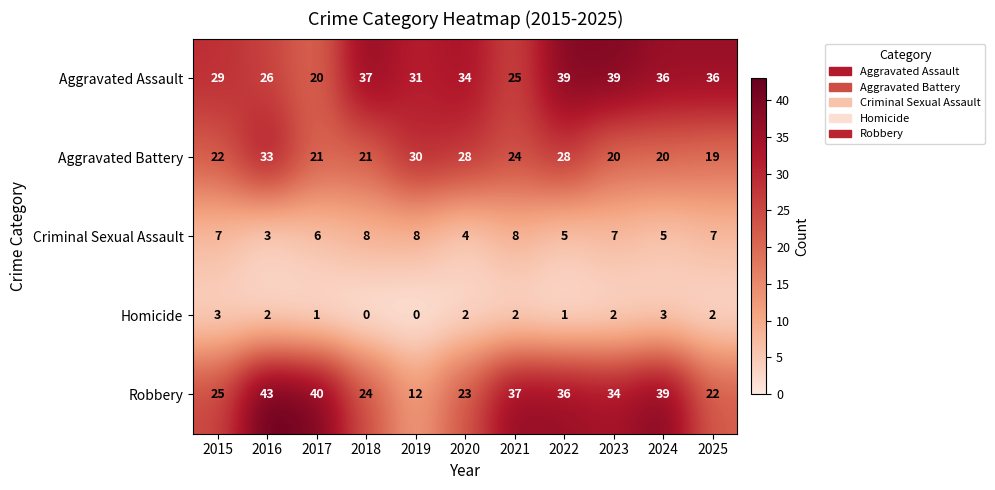

Between 2015 and 2019, which series saw the biggest shift?

Robbery